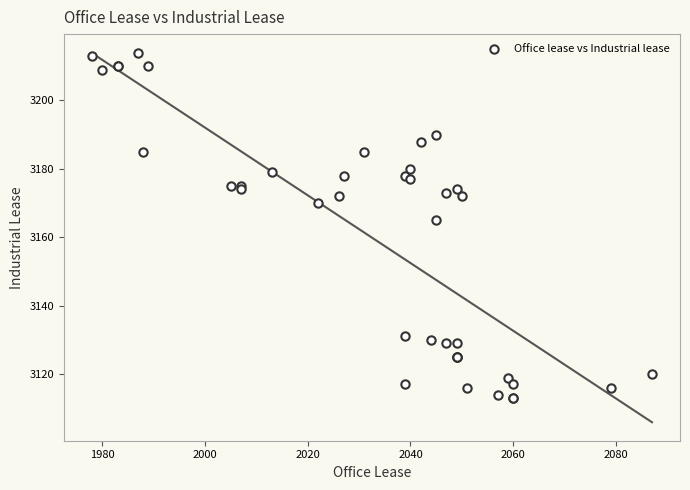

What Y value in the scatter plot is closest to 3163?

3165